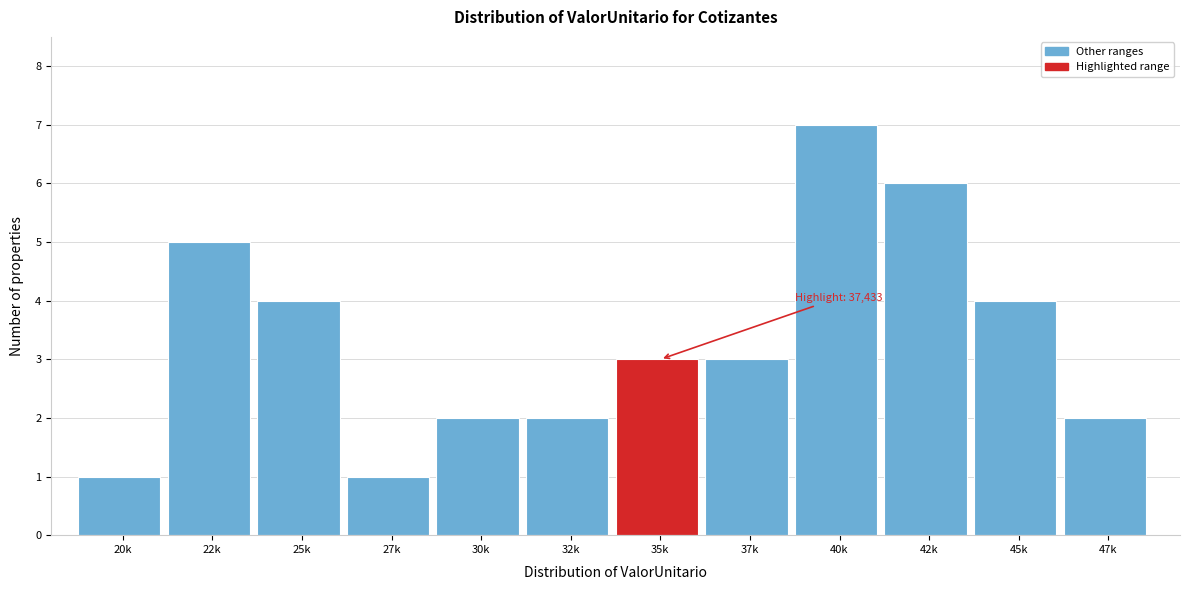

Reading left to right, transcribe all the data shown in this chart.

20k=1	22k=5	25k=4	27k=1	30k=2	32k=2	35k=3	37k=3	40k=7	42k=6	45k=4	47k=2